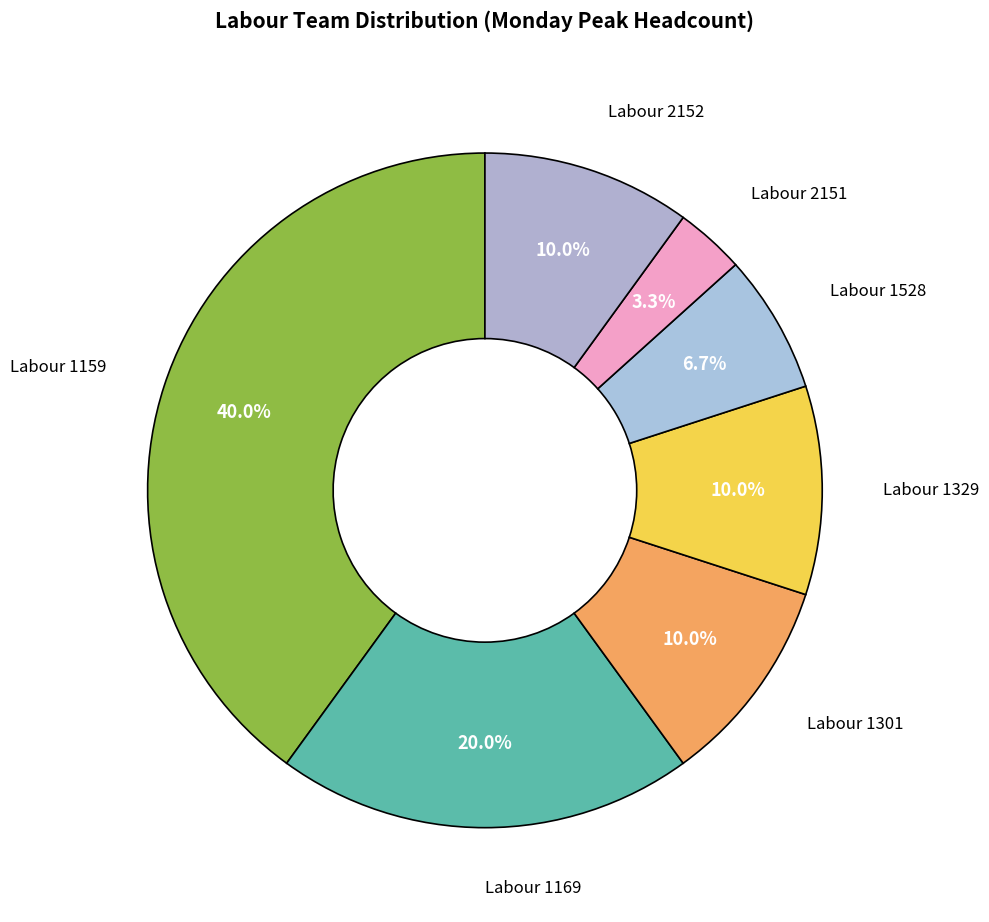

Does any single category account for the majority?

No